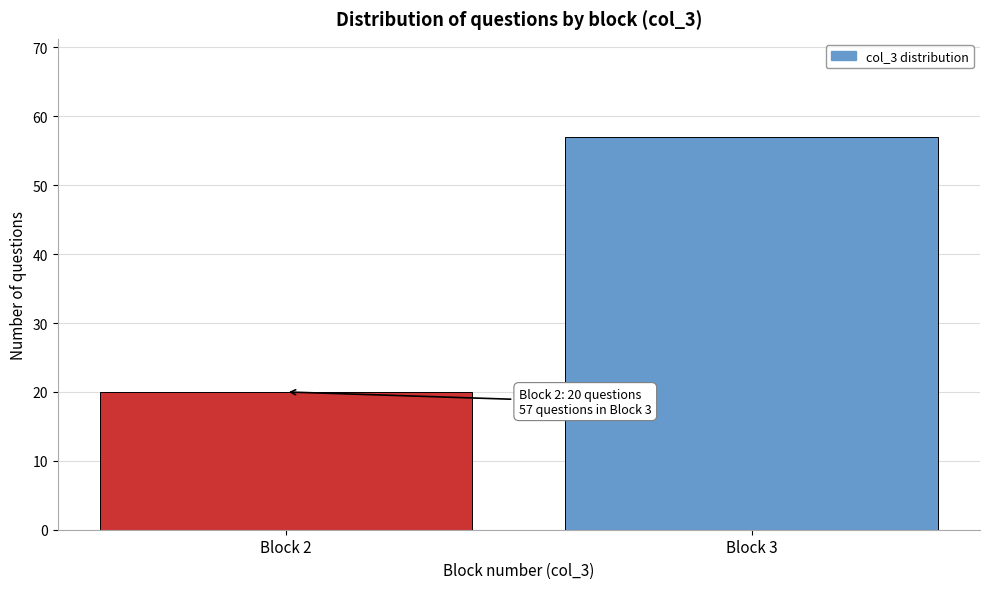

Reading right to left, transcribe all the data shown in this chart.

57	20